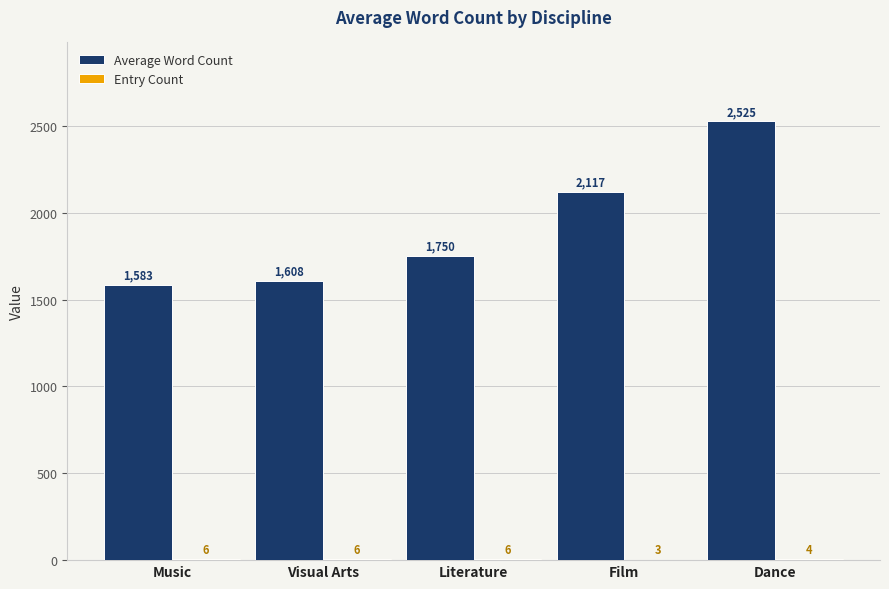

Which series has the largest total across all categories?

Average Word Count